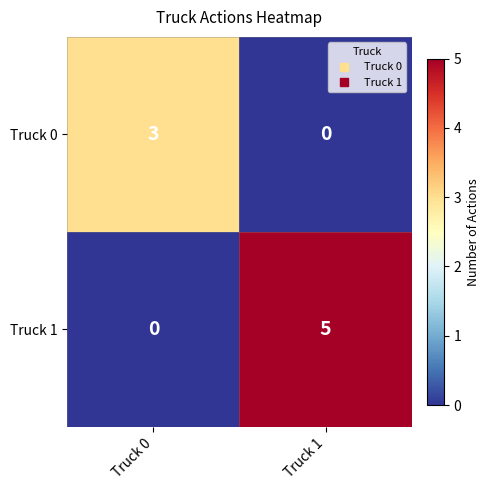

How many categories are shown in the chart?

2